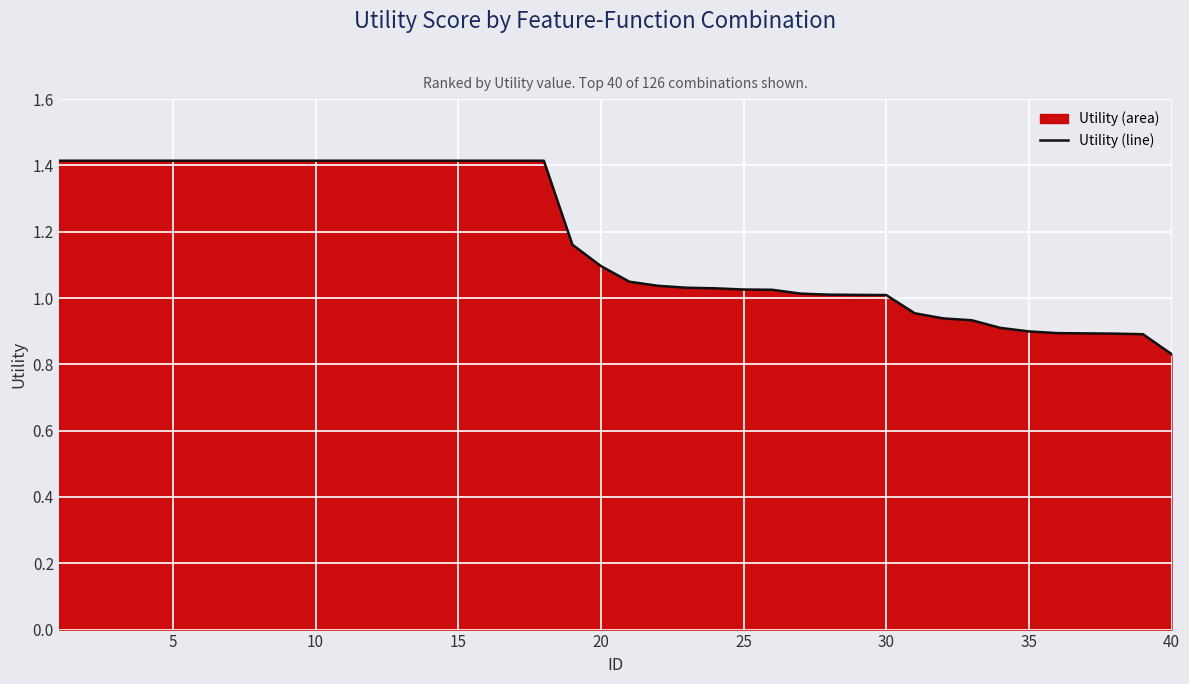

Count the number of categories in the chart.

40